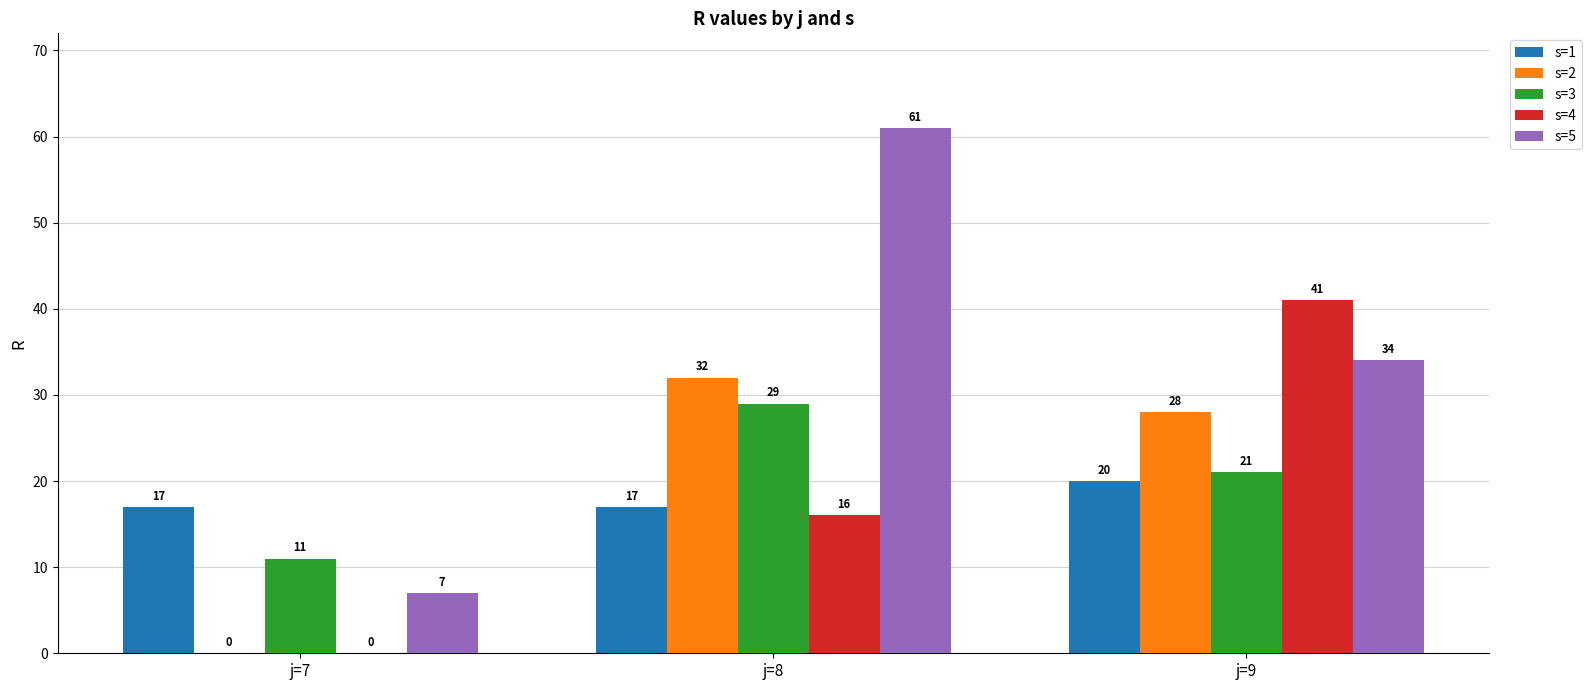

At which label is s=4 closest to 20?

j=8